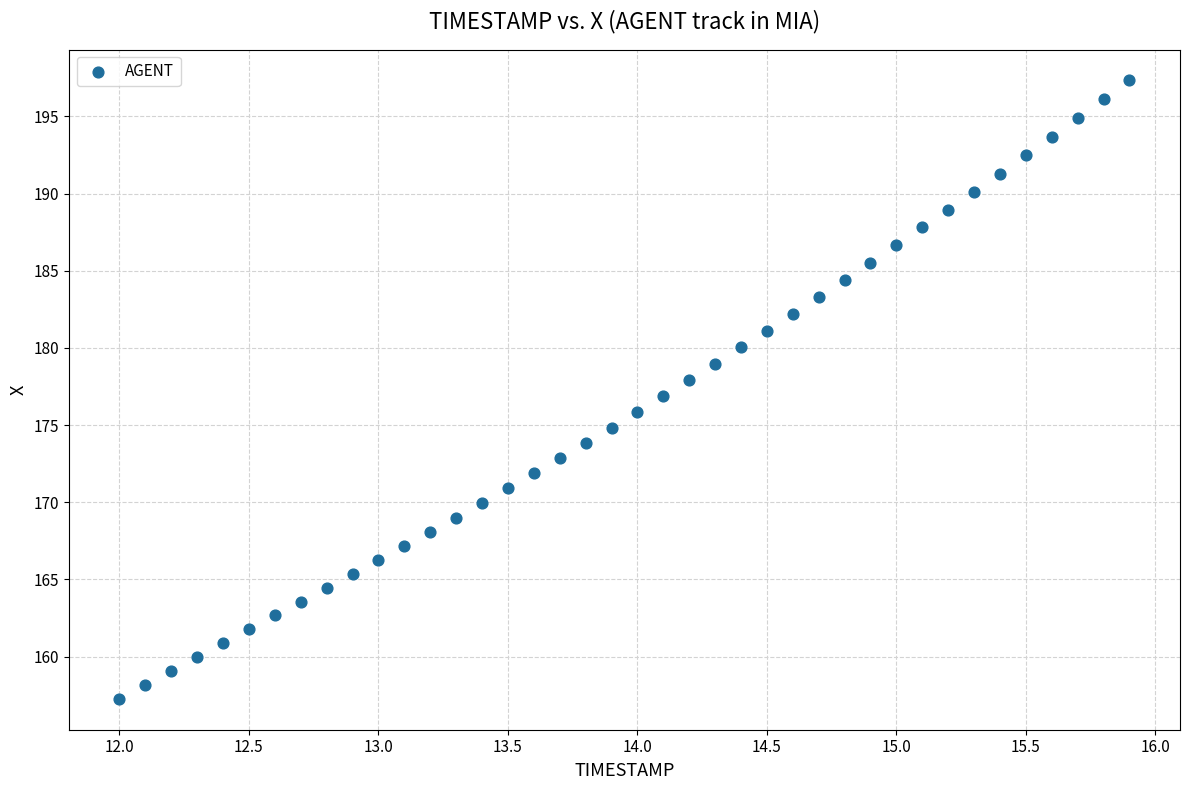

What is the range of X values (max minus min)?

3.9